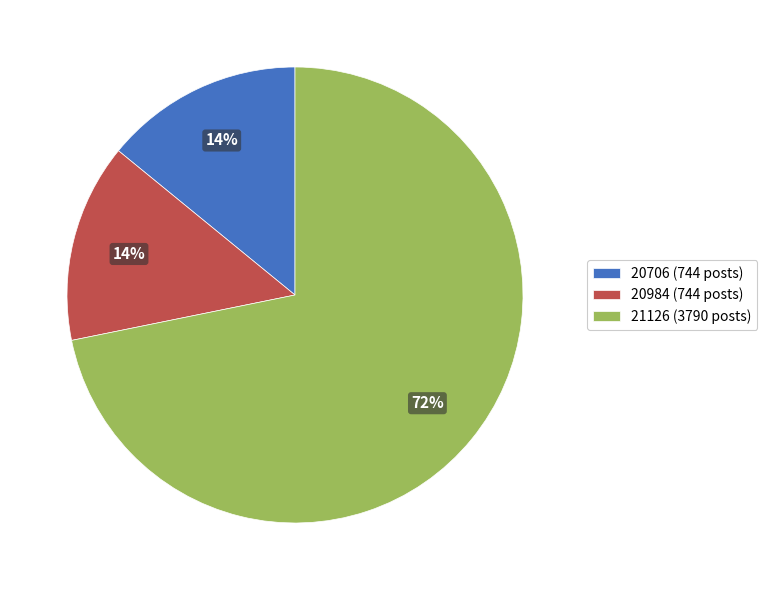

Is the sum of 20706 and 20984 greater than half?

No